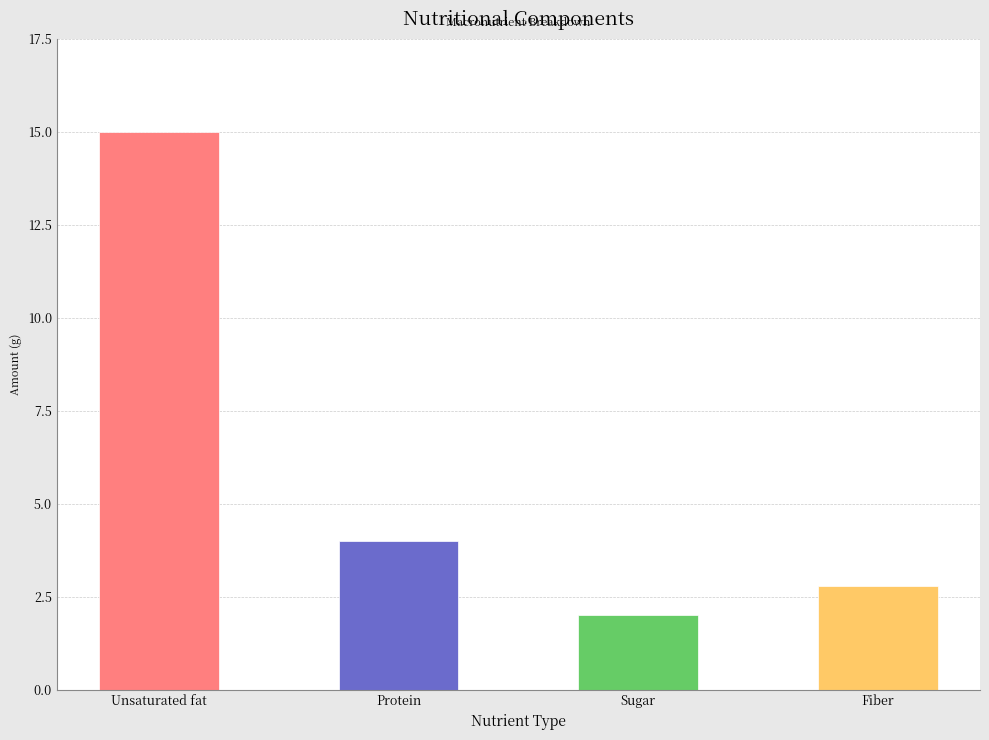

Rank the categories by value from lowest to highest.

Sugar, Fiber, Protein, Unsaturated fat